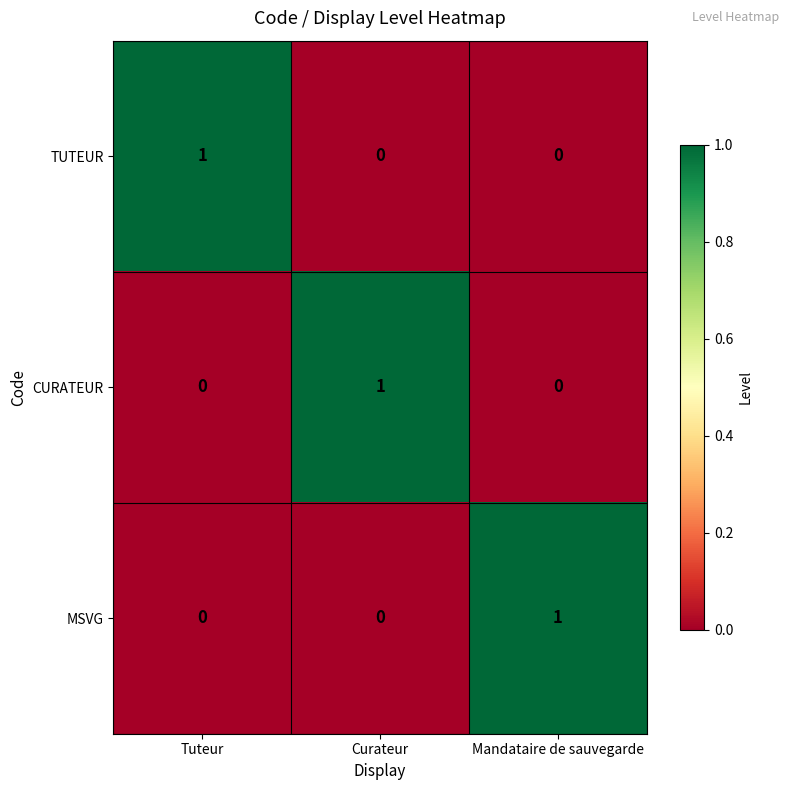

At how many categories does at least one series exceed 0?

3